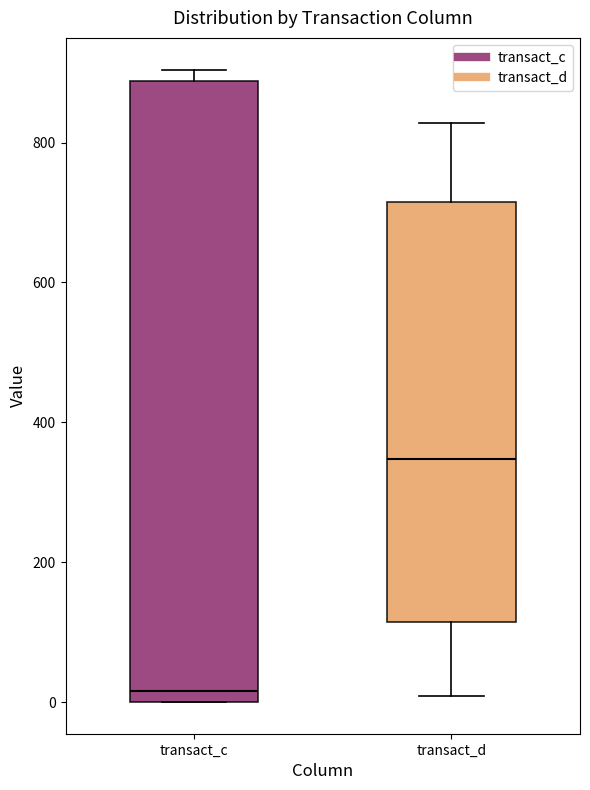

Where is the upper edge of the box for transact_d on the y-axis? The values are not printed on the chart, so give them approximately, as read against the axis.

720